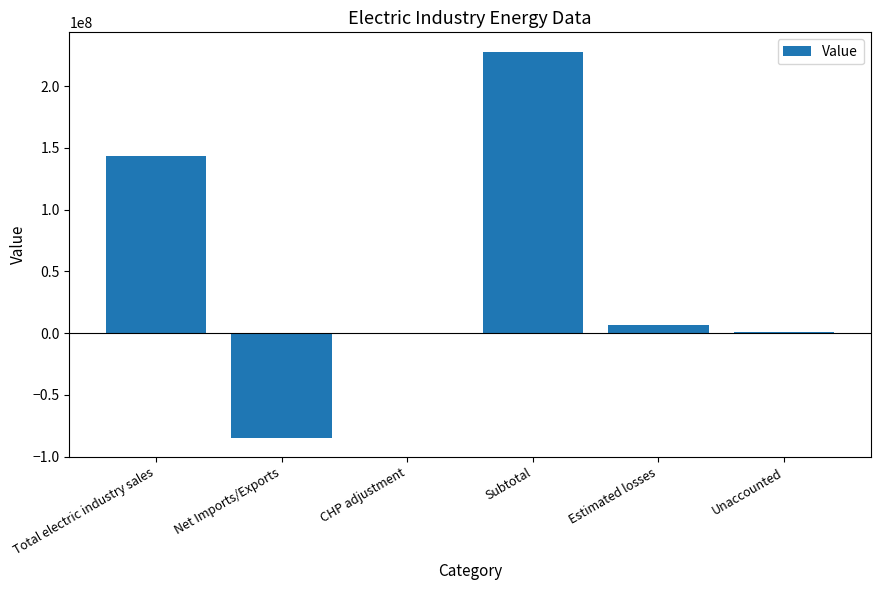

What is the greatest value displayed?

227935013